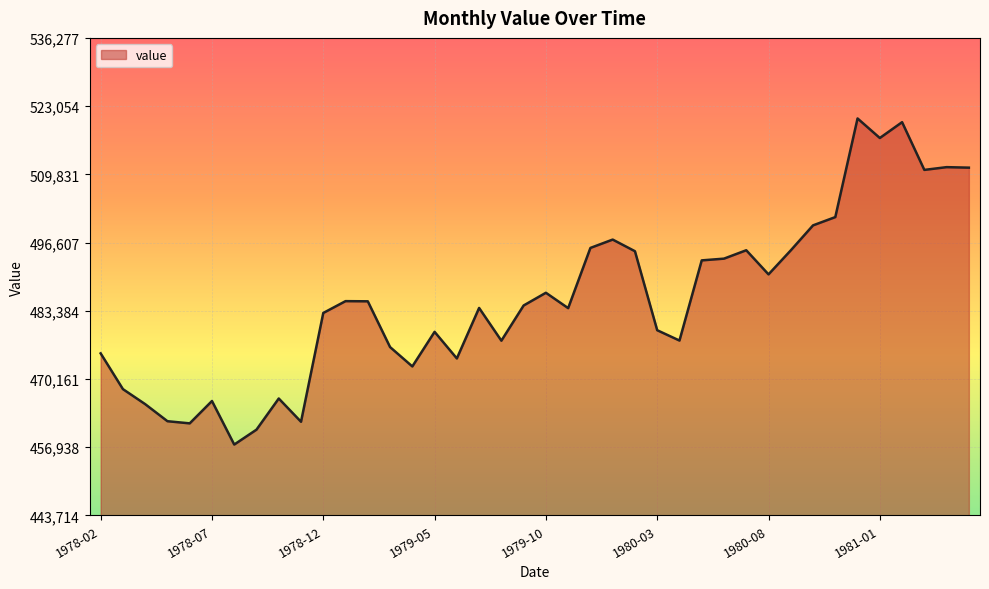

What is the difference between the maximum and minimum values?

63220